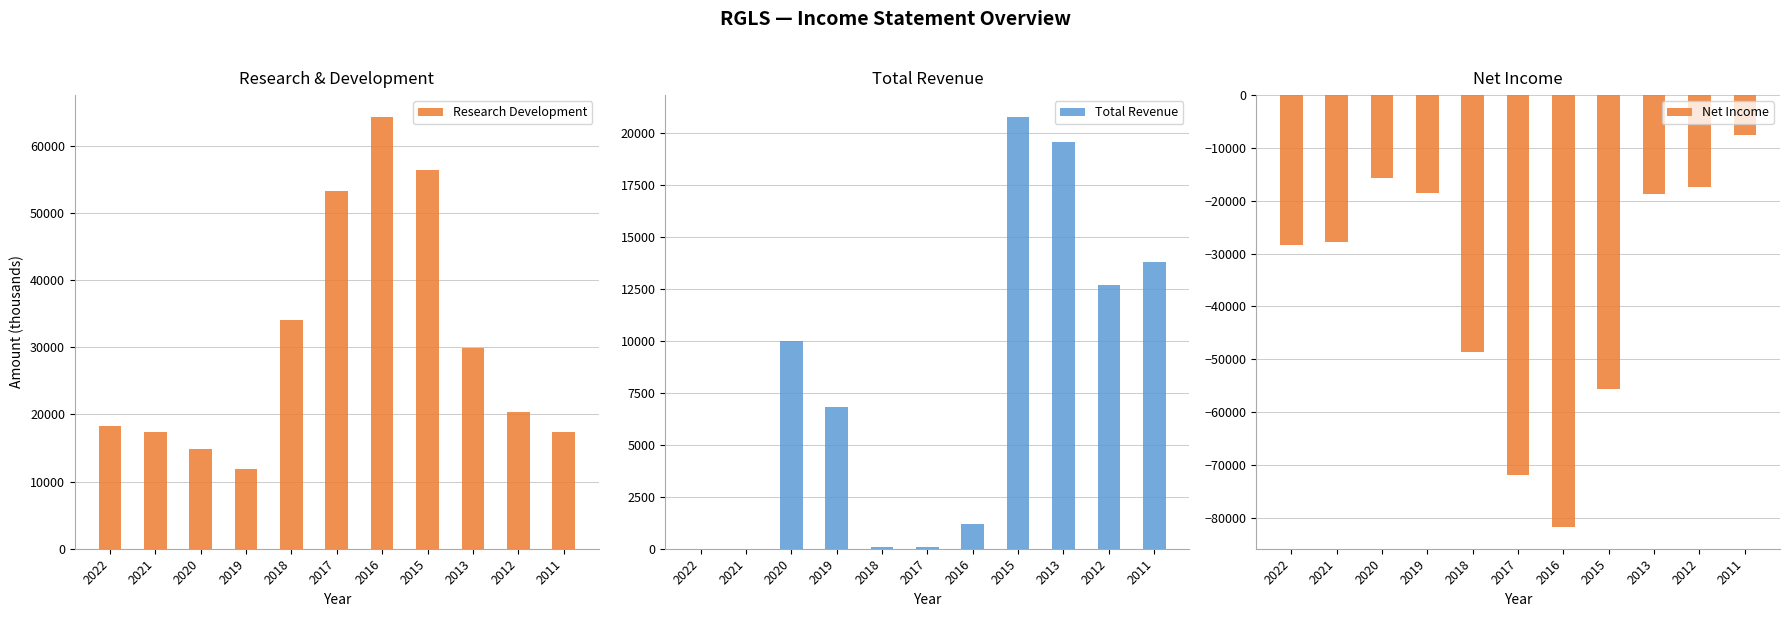

What are all the series names shown in the legend?

Research Development, Total Revenue, Net Income